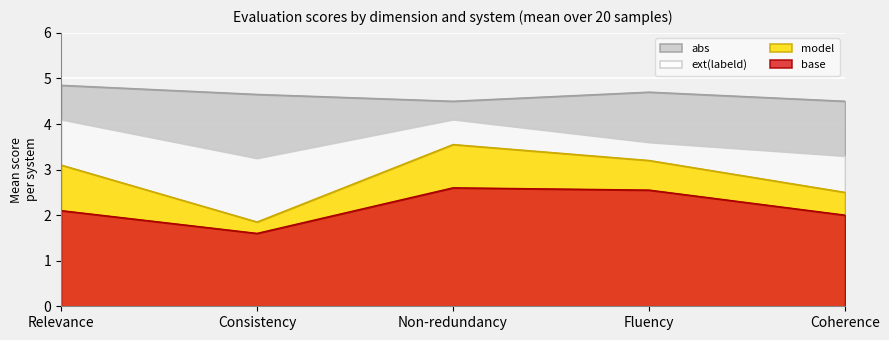

What is the label of the 2nd point from the left?

Consistency